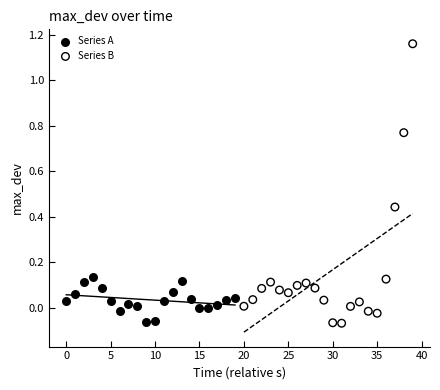

Which series has the largest Y range (max minus min)?

Series B